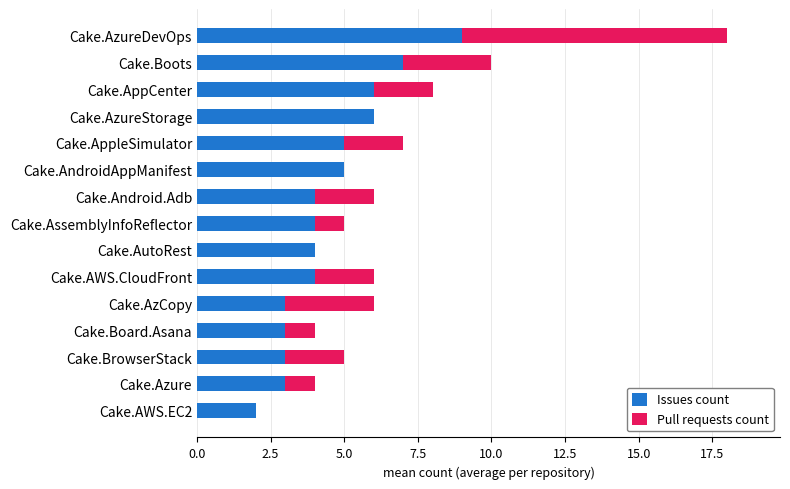

True or false: Issues count has a value of 9 at Cake.Boots.

False